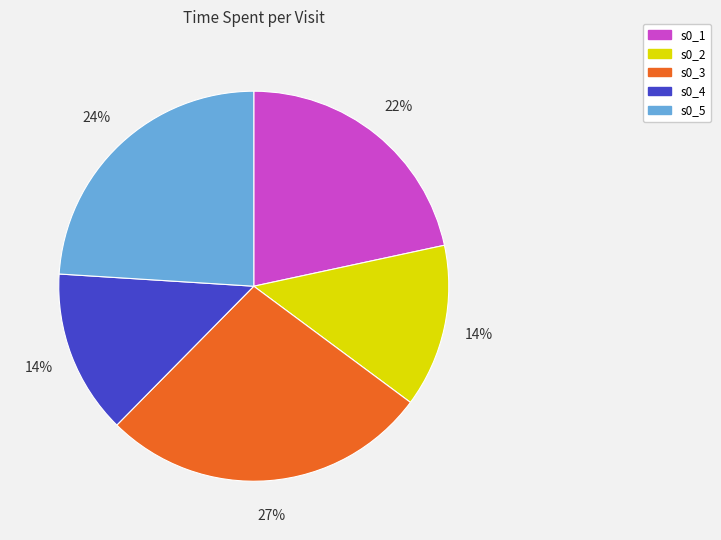

To the nearest percent, what portion does s0_2 represent?

14%